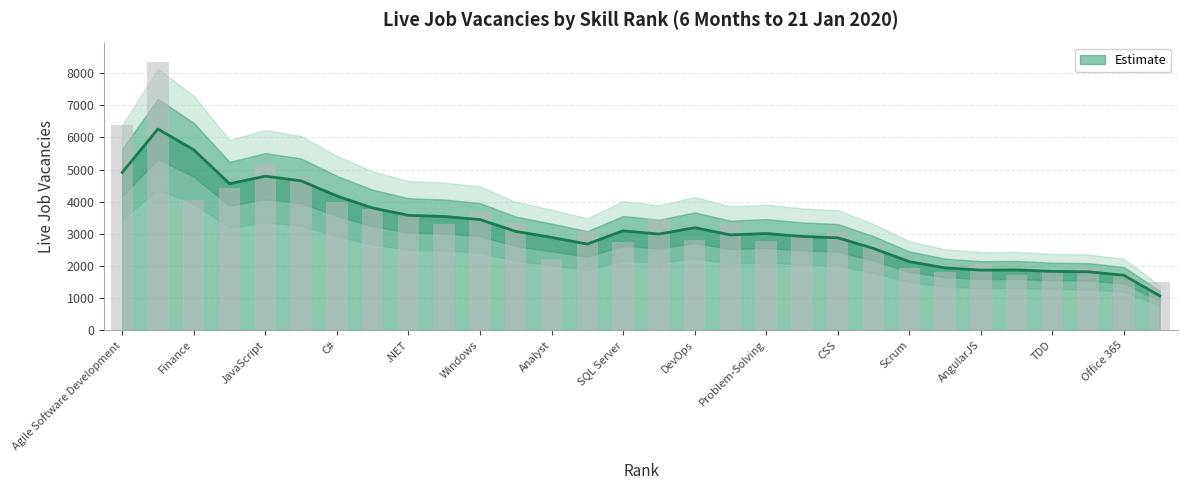

The chart shows a value of 4196 at Agile Software Development. True or false?

False